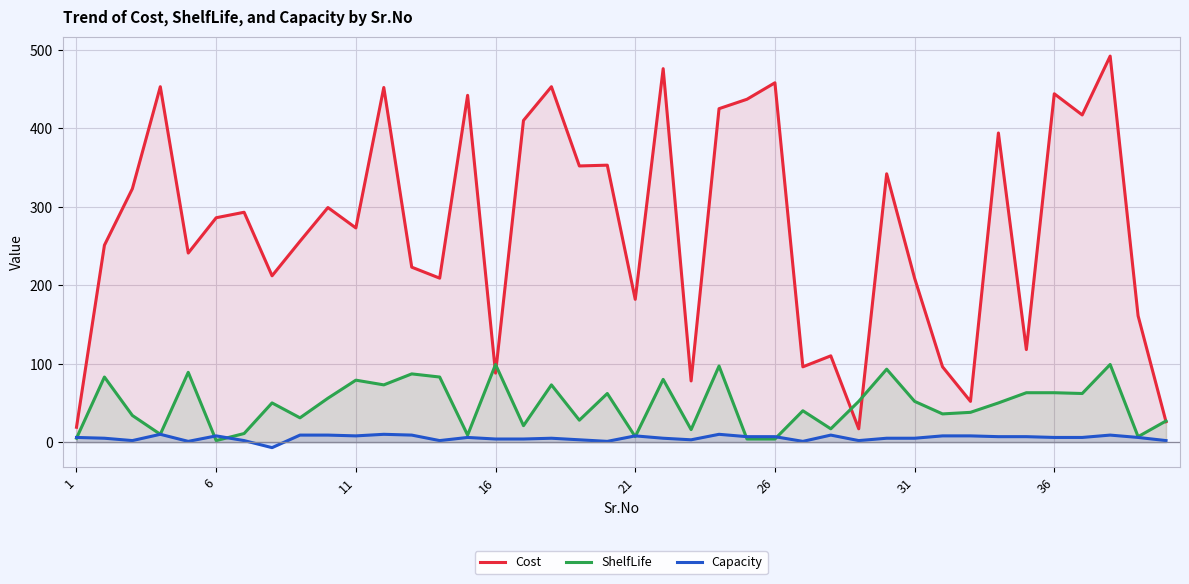

How many data points does each series have?

40